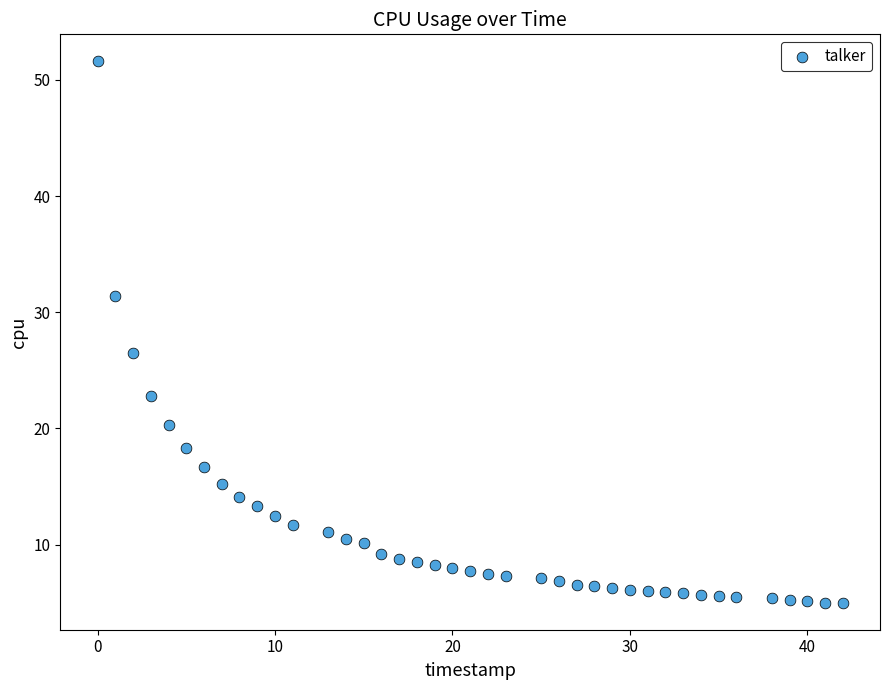

What Y value in the scatter plot is closest to 28?

26.5